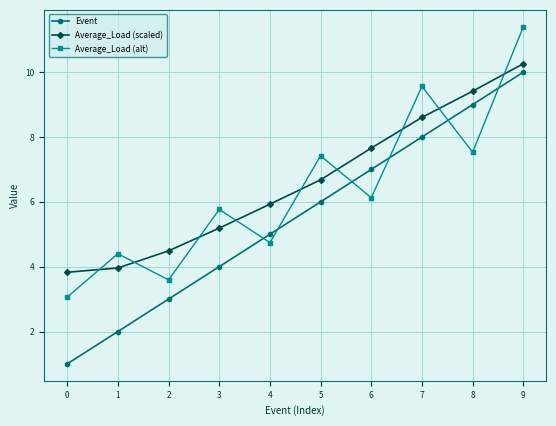

How many values in the Average_Load (alt) series exceed 6?

5